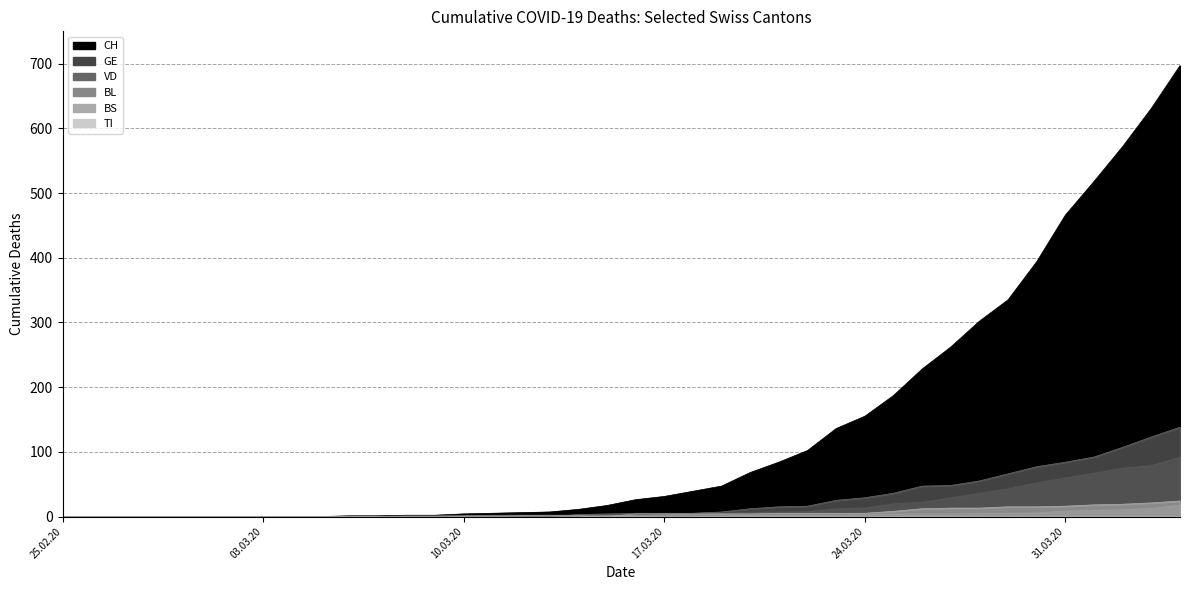

What is the value of the BL point at the 31st from the left?

5